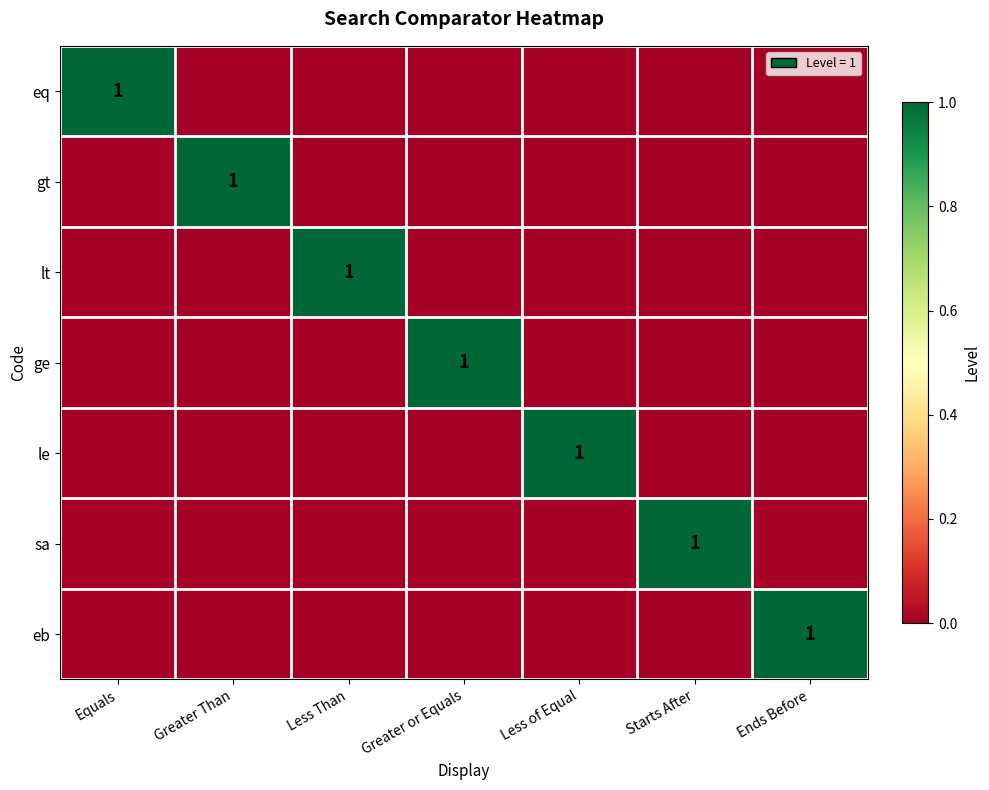

What is the maximum value shown in the chart?

1